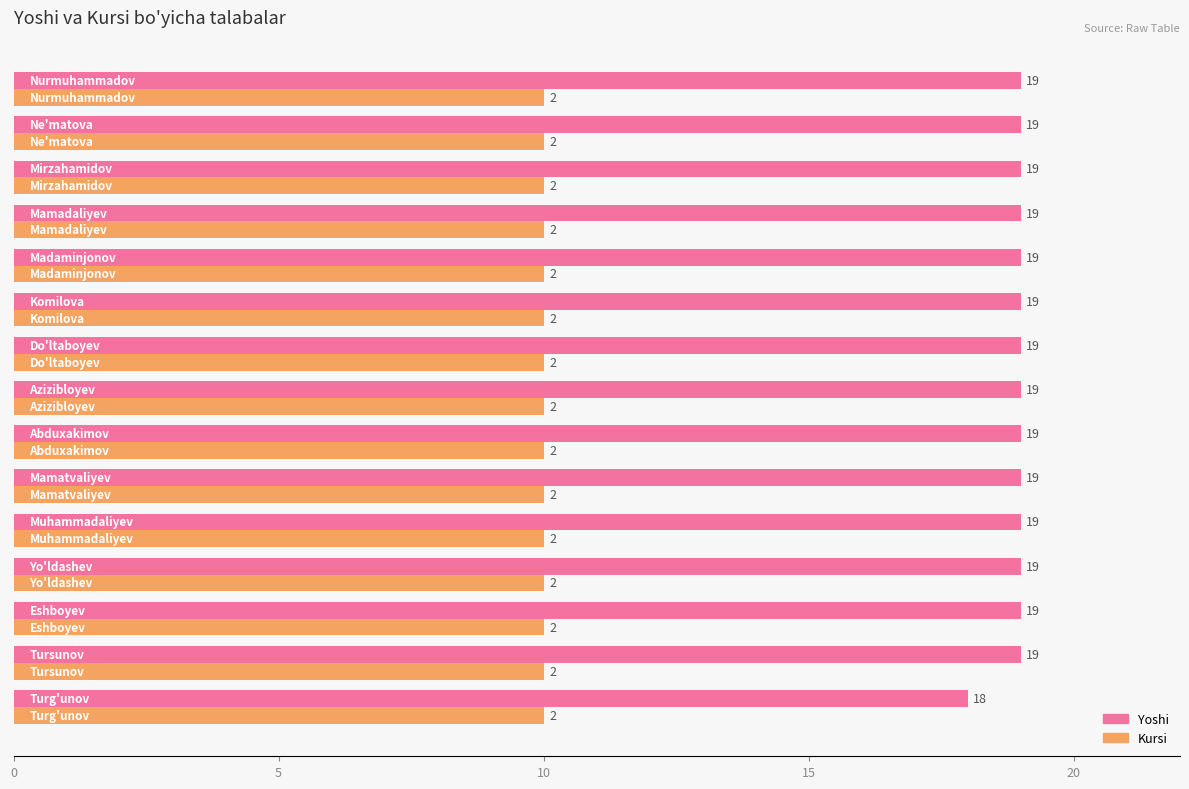

What is the minimum value for Kursi?

10